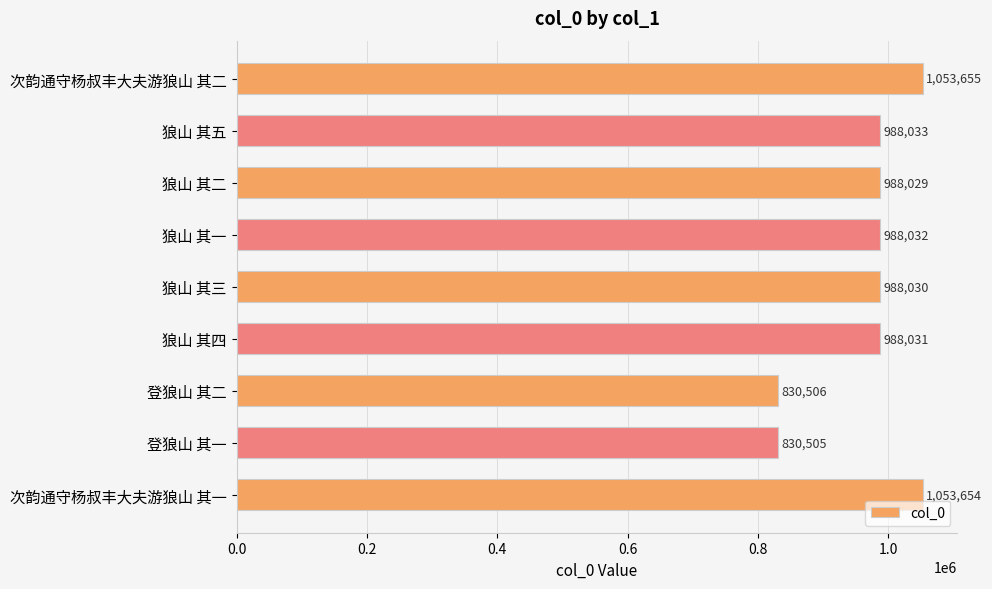

How many categories are shown in the chart?

9